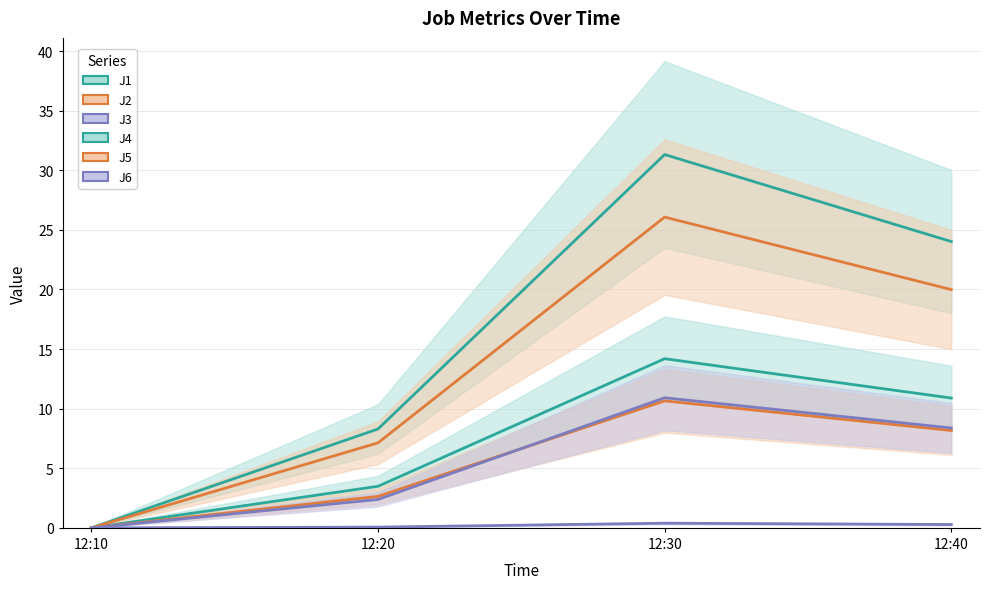

What is the difference between the highest and lowest values at 12:30?

30.9